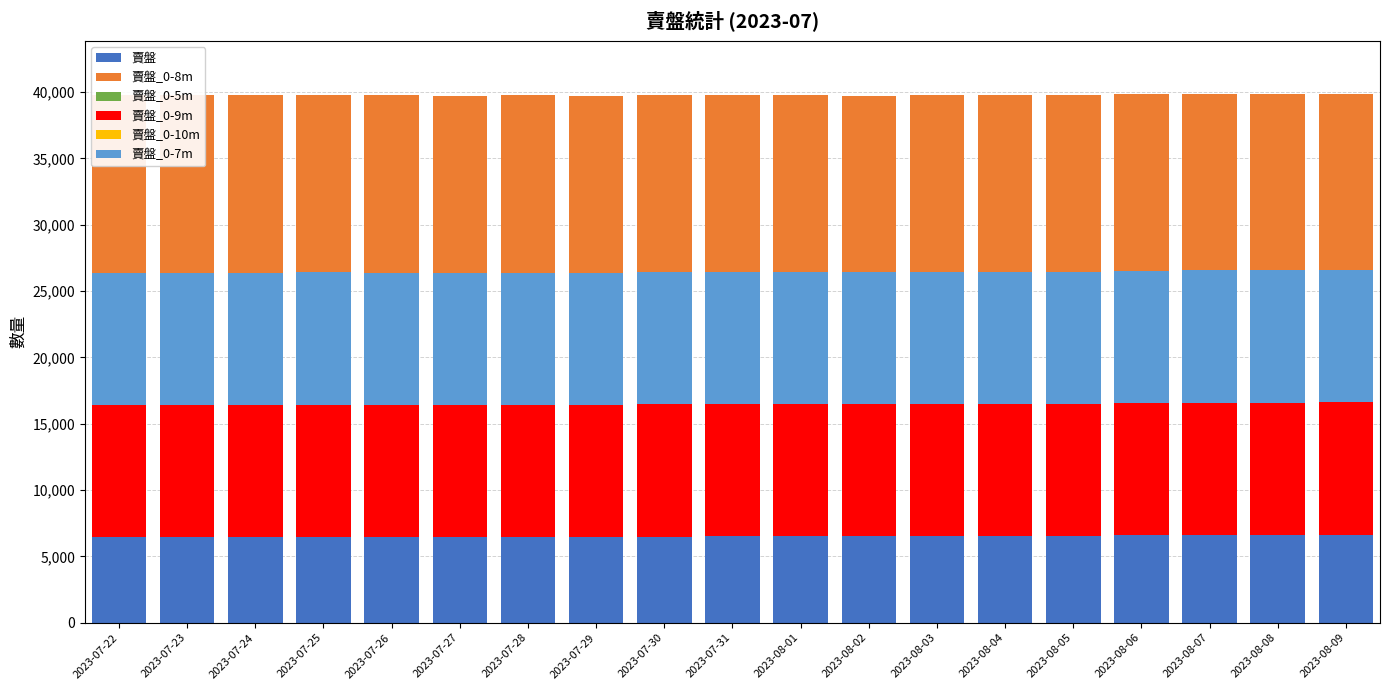

At which category is the sum across all series the highest?

2023-08-09